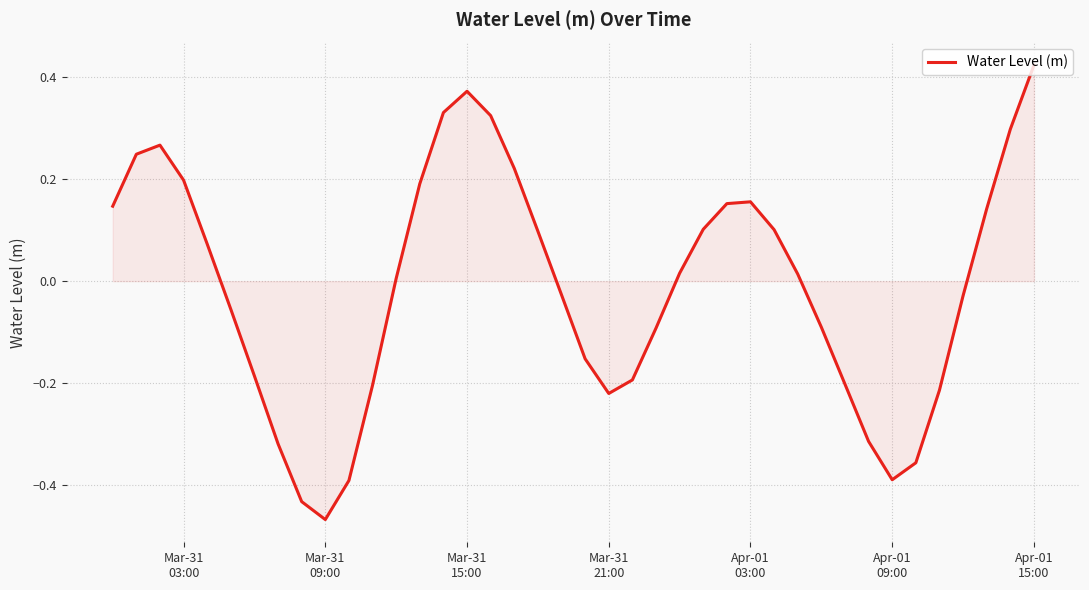

What is the difference between the maximum and minimum values?

0.9